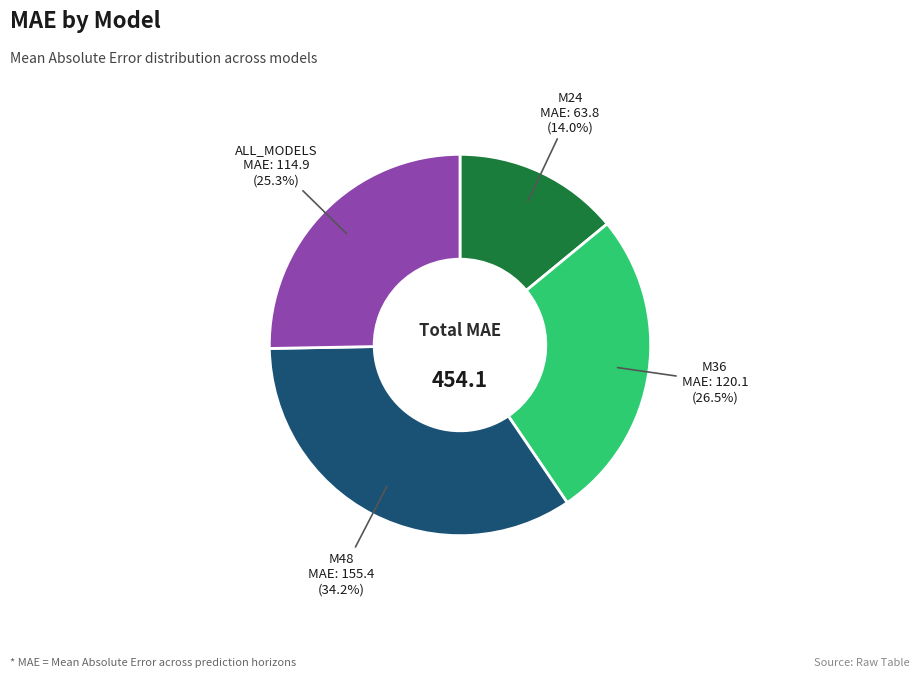

Is there a majority slice in this chart?

No